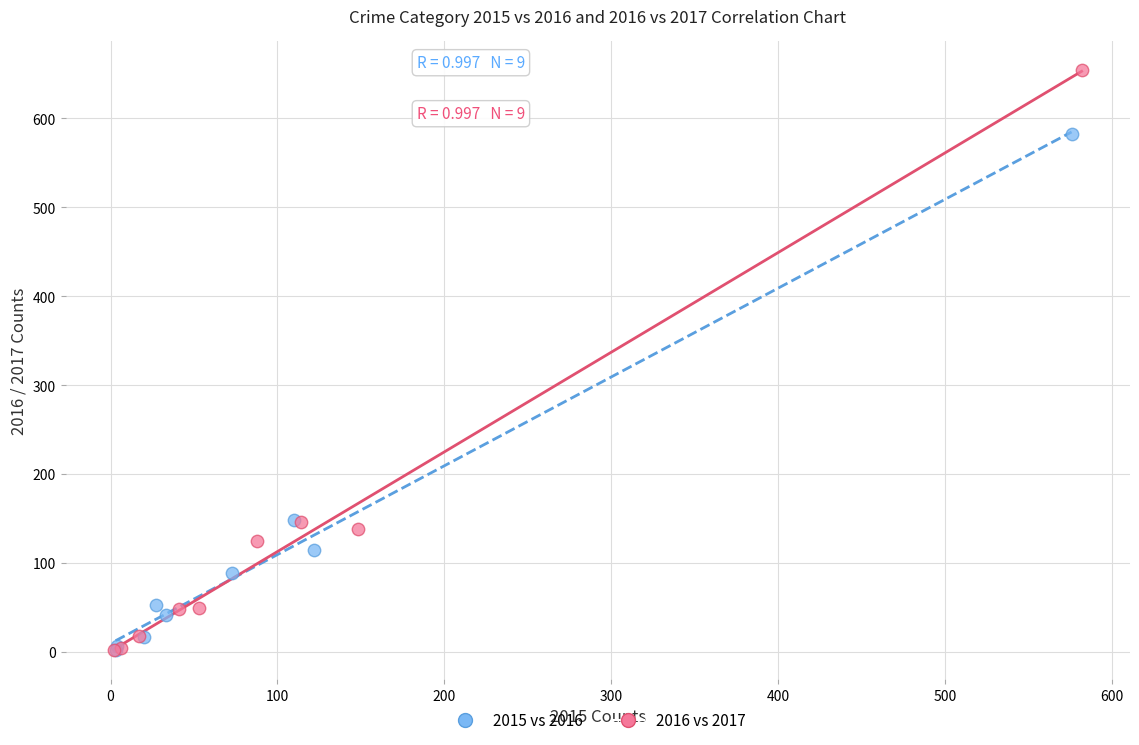

Which series contains the highest Y value?

2016 vs 2017